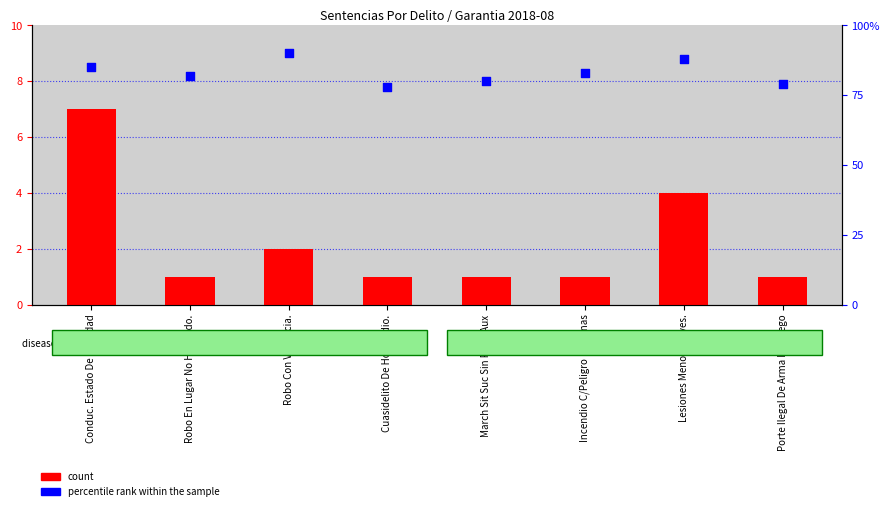

Which series has the widest spread of Y values?

percentile rank within the sample